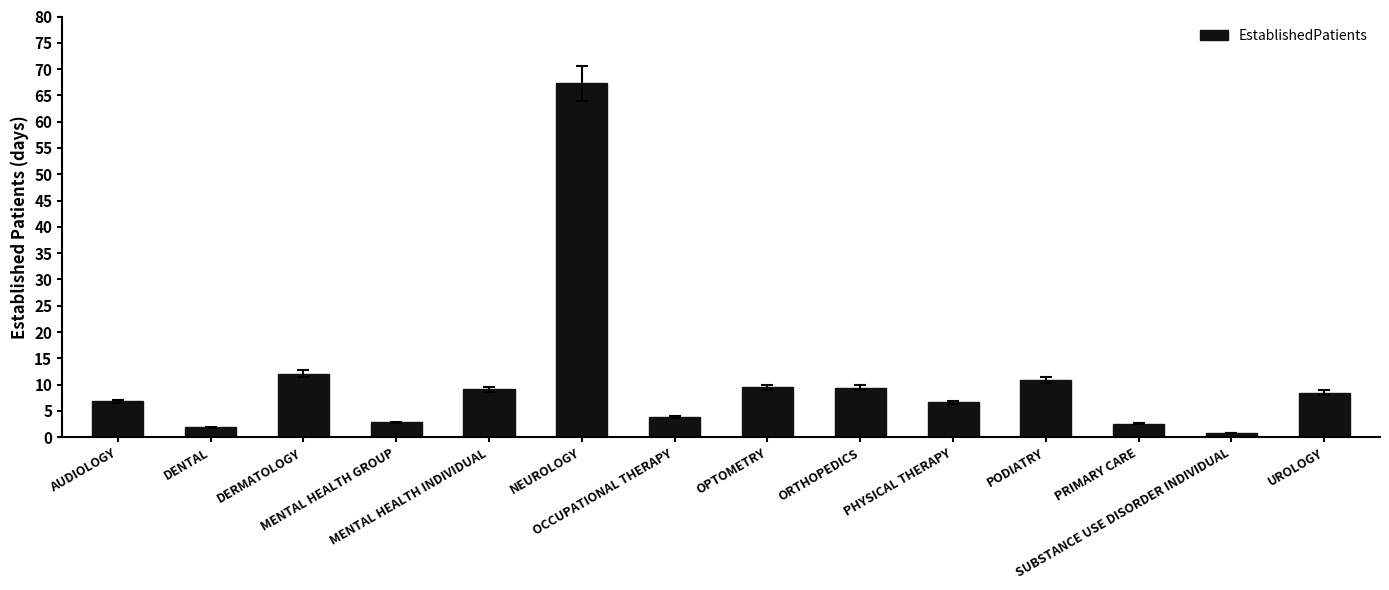

What is the value of the 6th bar from the left?

67.3